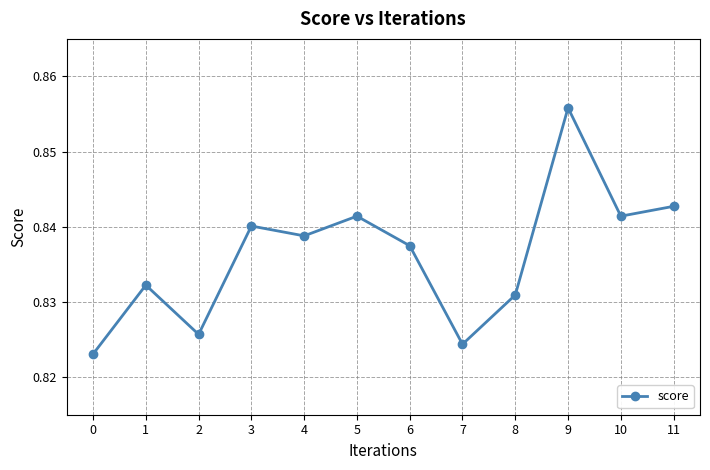

Where is the first local maximum?

1